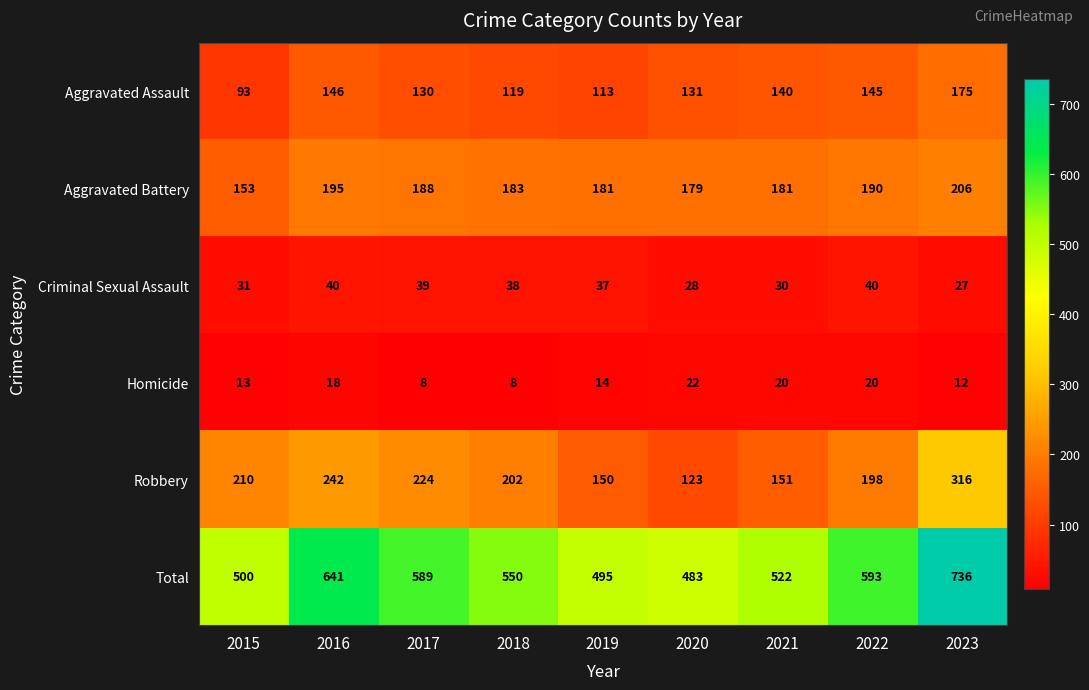

What is the smallest value displayed?

8